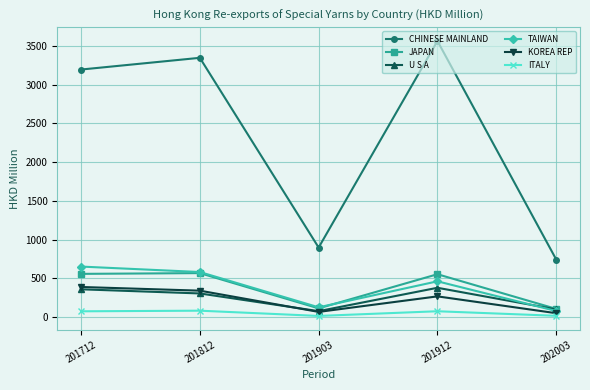

Does the chart have visible grid lines?

Yes